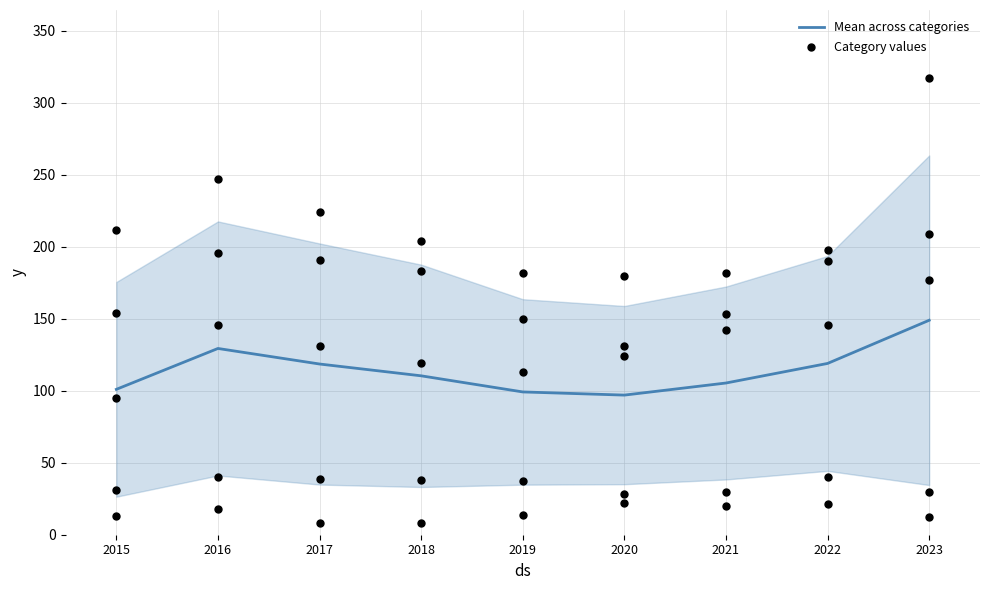

What is the change in value from 2016 to 2019?

-30.2